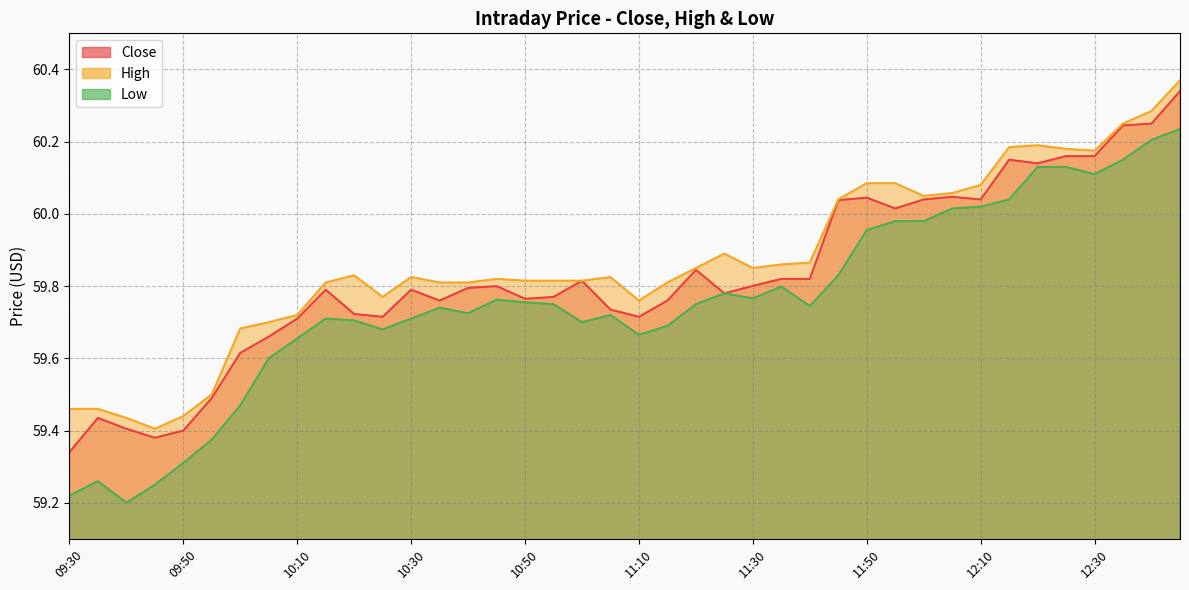

Reading right to left, transcribe all the data shown in this chart.

Close: 60.3	60.2	60.2	60.2	60.2	60.1	60.1	60.0	60.0	60.0	60.0	60.0	60.0	59.8	59.8	59.8	59.8	59.8	59.8	59.7	59.7	59.8	59.8	59.8	59.8	59.8	59.8	59.8	59.7	59.7	59.8	59.7	59.7	59.6	59.5	59.4	59.4	59.4	59.4	59.3
High: 60.4	60.3	60.2	60.2	60.2	60.2	60.2	60.1	60.1	60.0	60.1	60.1	60.0	59.9	59.9	59.8	59.9	59.8	59.8	59.8	59.8	59.8	59.8	59.8	59.8	59.8	59.8	59.8	59.8	59.8	59.8	59.7	59.7	59.7	59.5	59.4	59.4	59.4	59.5	59.5
Low: 60.2	60.2	60.2	60.1	60.1	60.1	60.0	60.0	60.0	60.0	60.0	60.0	59.8	59.7	59.8	59.8	59.8	59.8	59.7	59.7	59.7	59.7	59.8	59.8	59.8	59.7	59.7	59.7	59.7	59.7	59.7	59.7	59.6	59.5	59.4	59.3	59.2	59.2	59.3	59.2